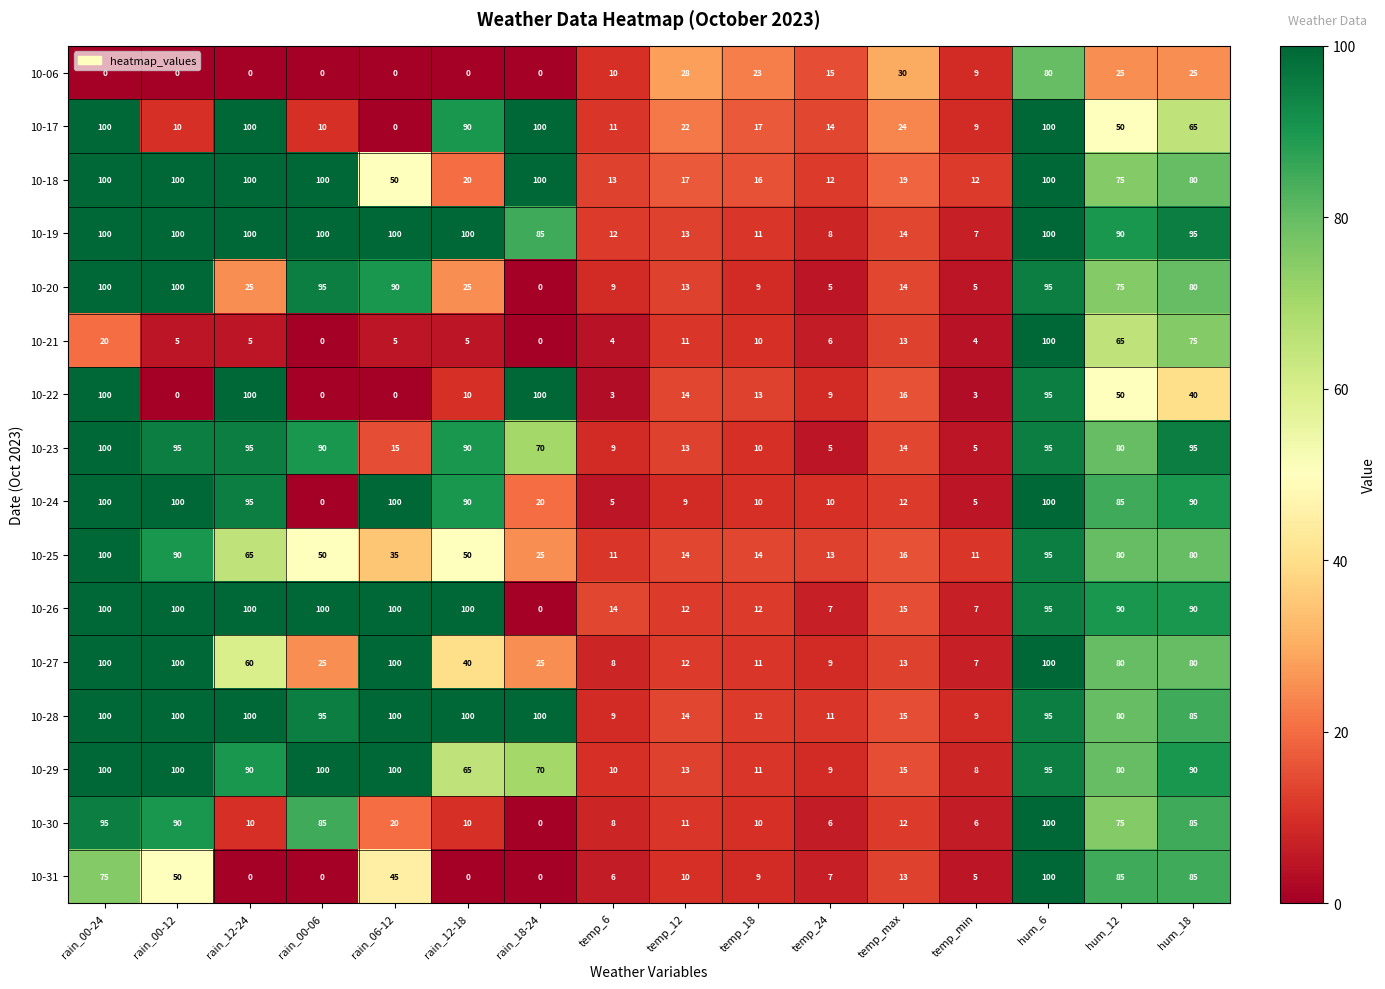

At which label does 10-19 reach its minimum?

temp_min